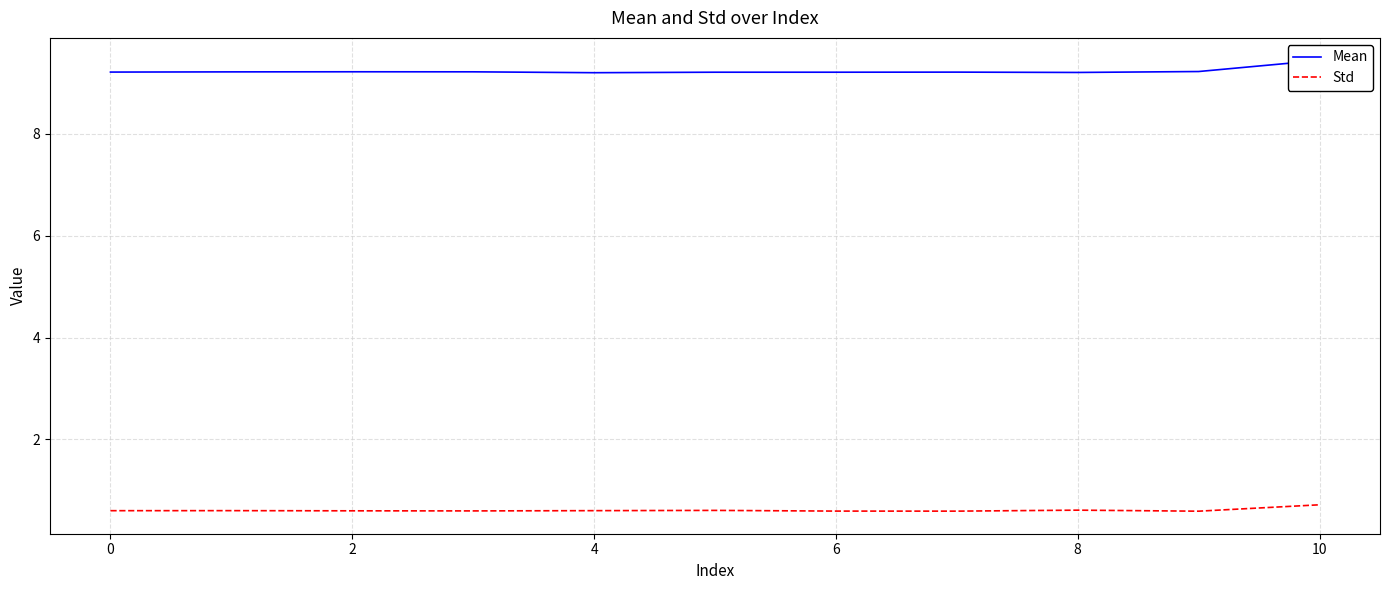

True or false: Std and Mean cross at least once.

False